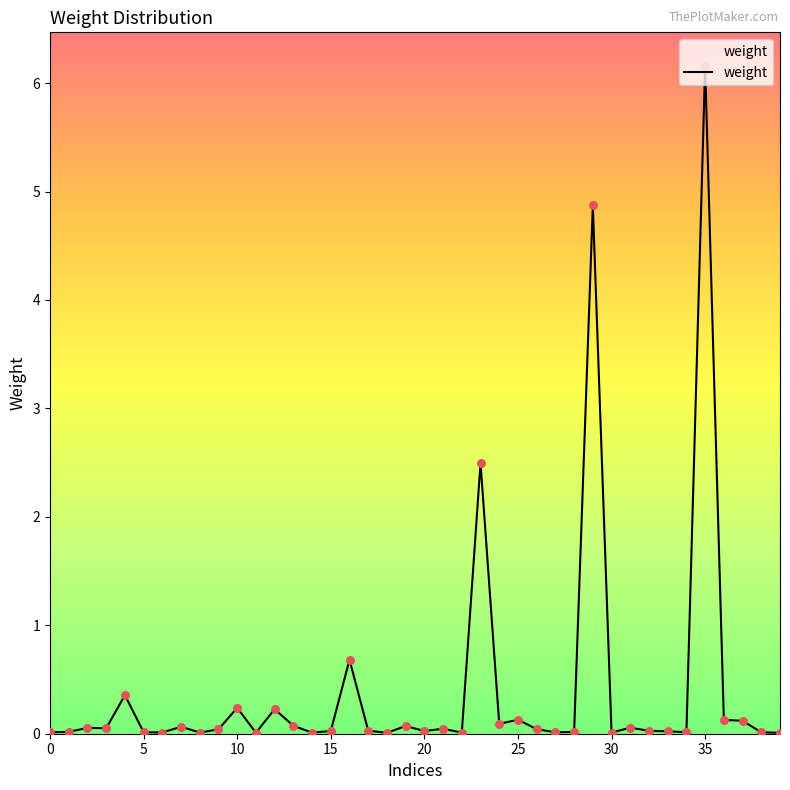

What is the difference between the maximum and minimum values?

6.2